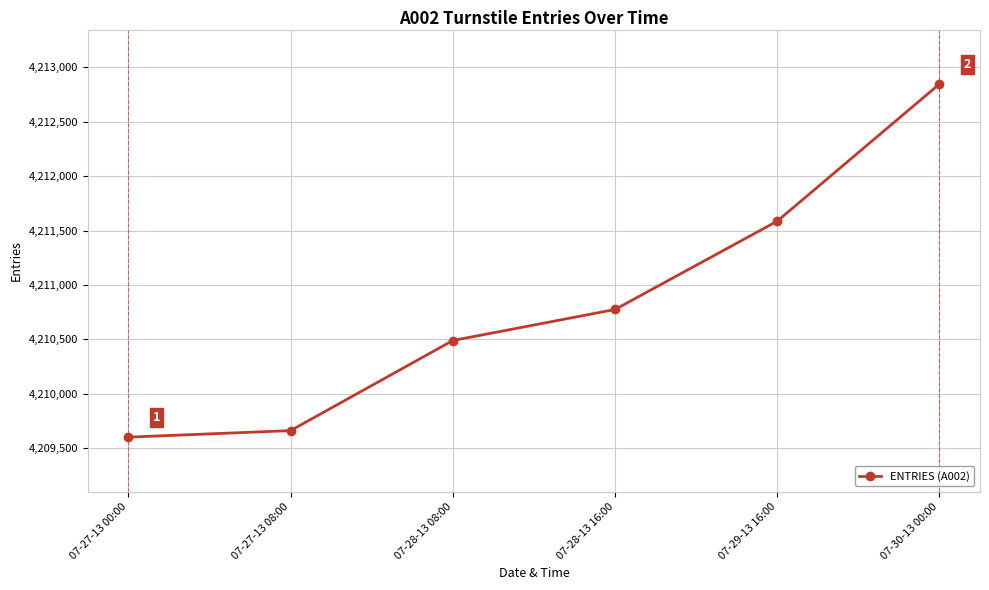

What is the ratio of the value at 07-27-13 00:00 to the value at 07-28-13 16:00?

1.0